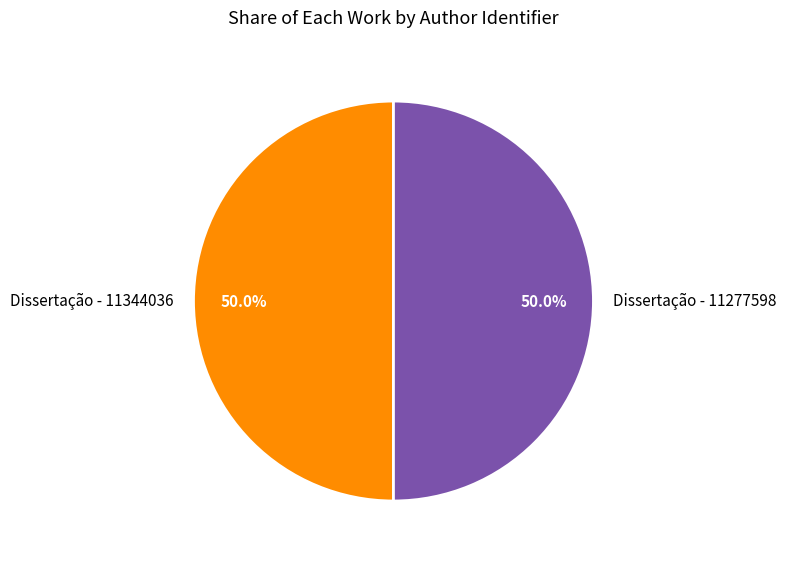

What is the ratio of the value at Dissertação - 11277598 to the value at Dissertação - 11344036?

1.0